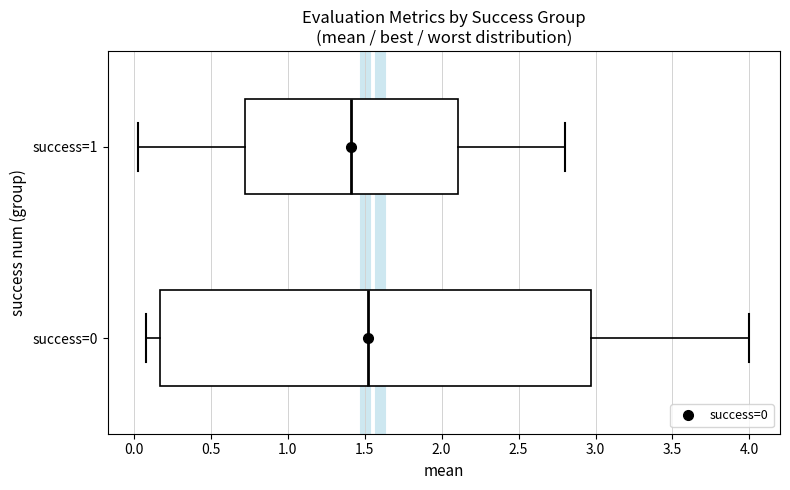

Where is the left edge of the box for success=0 on the x-axis? The values are not printed on the chart, so give them approximately, as read against the axis.

0.15